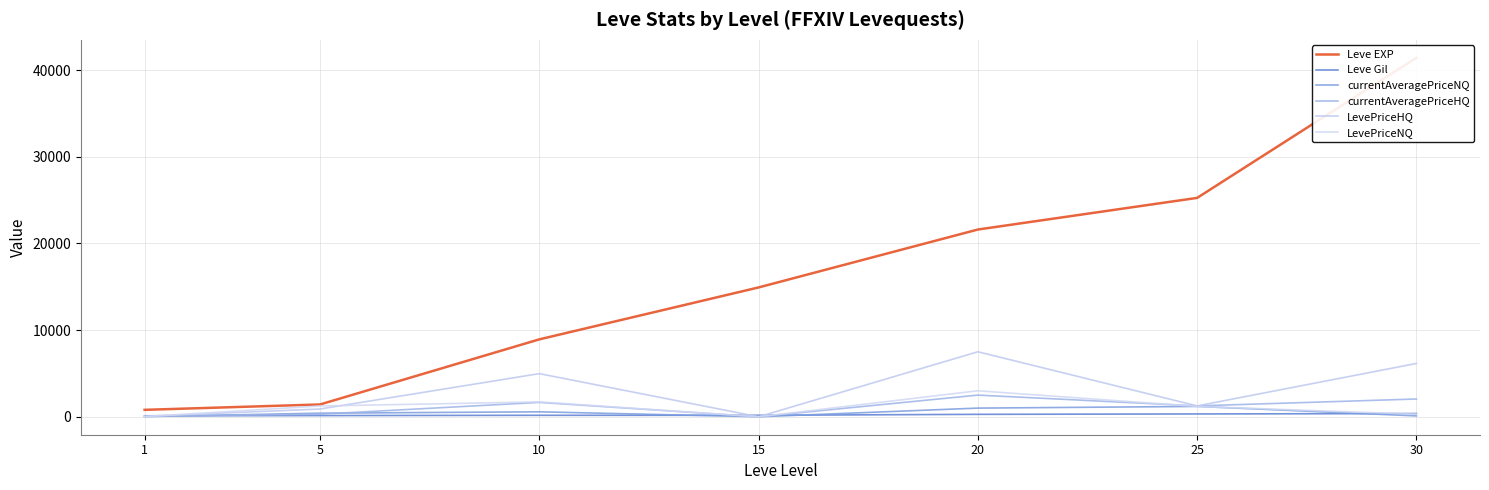

Read the Leve Gil value at 10.

169.0